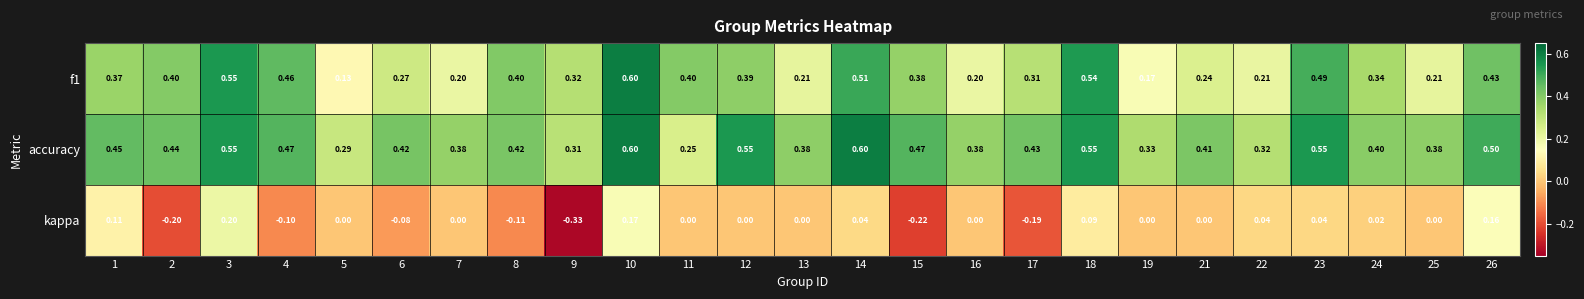

List the series in order of their overall mean, highest first.

accuracy, f1, kappa